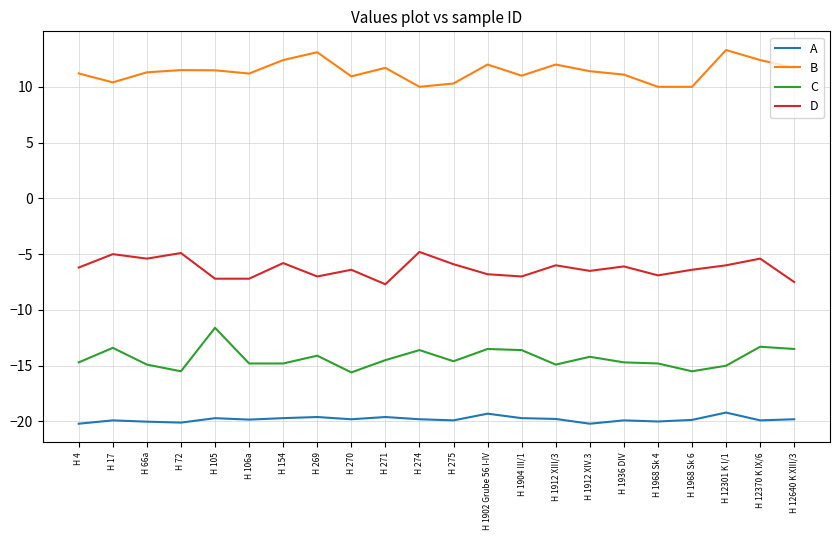

True or false: A and D intersect in this chart.

False